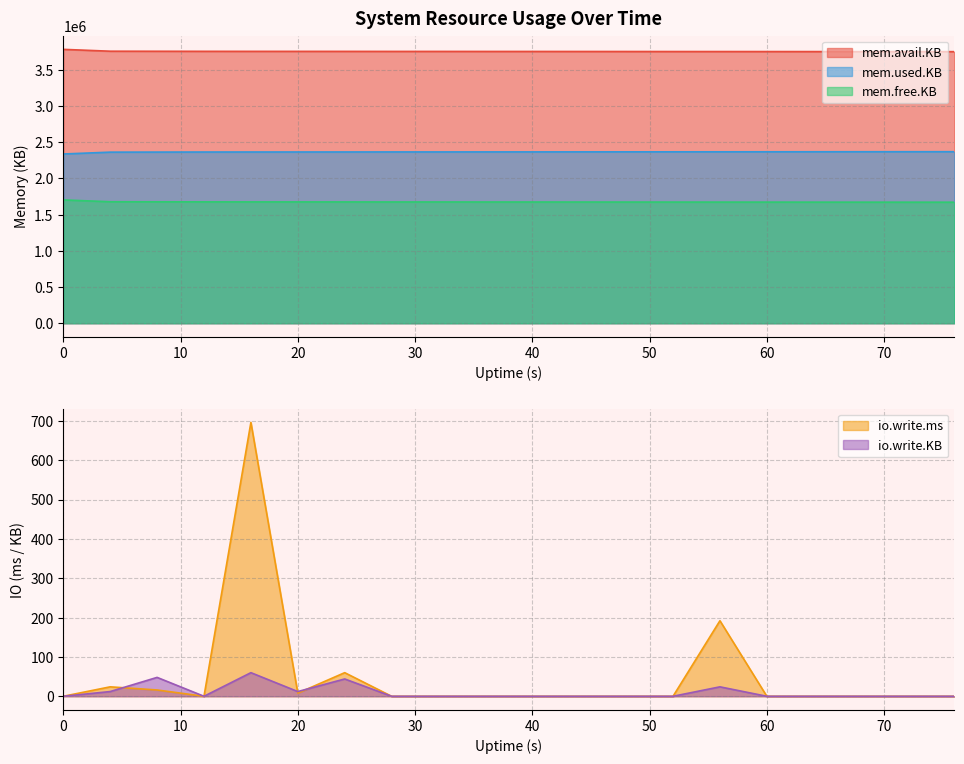

How many distinct data groups are displayed?

5